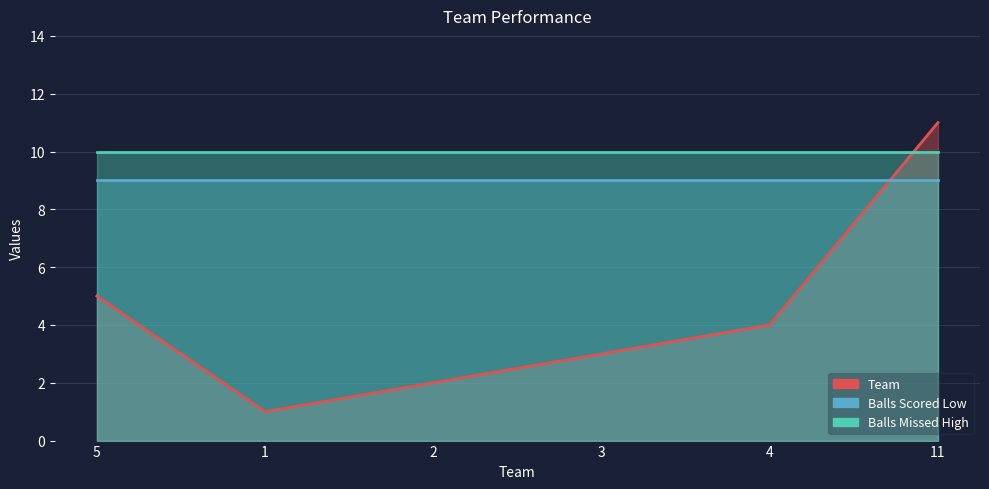

List the series in order of their peak value, lowest first.

Balls Scored Low, Balls Missed High, Team